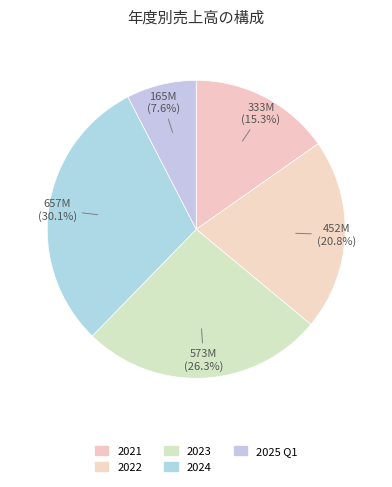

How many segments does this pie chart have?

5